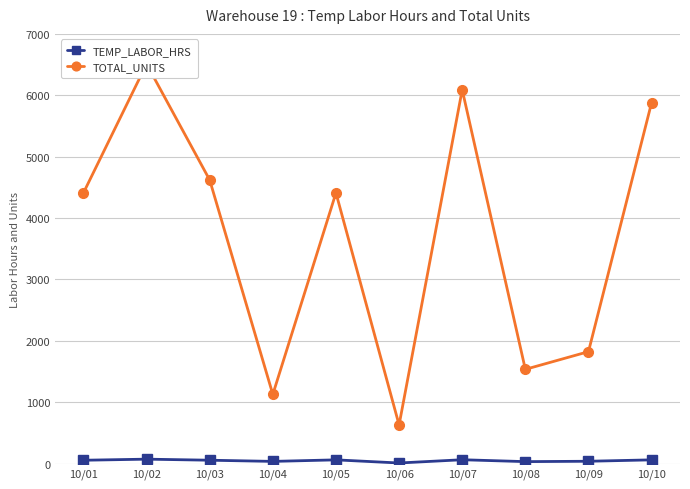

How many lines are shown in the chart?

2